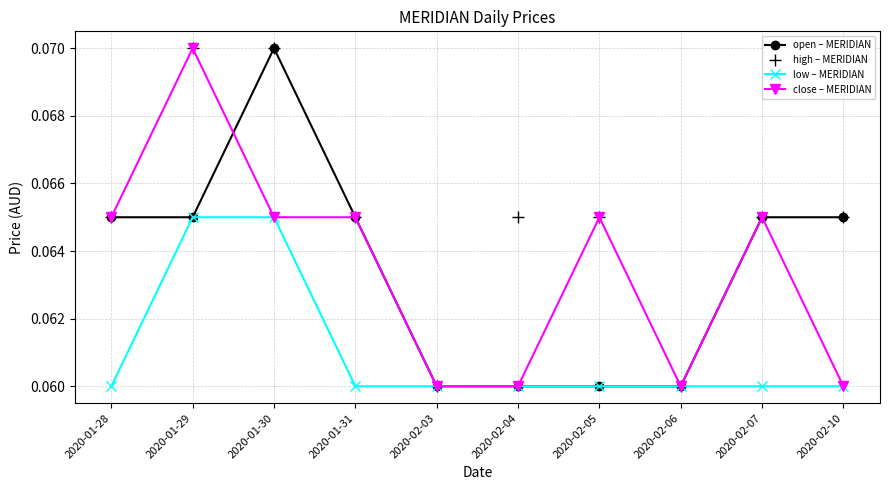

What is the label of the 10th point from the left?

2020-02-10